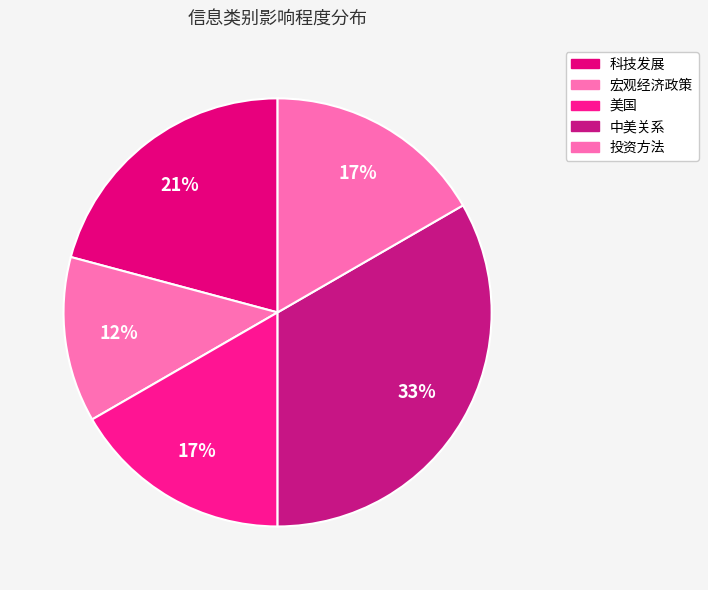

Count the number of slices in the pie.

5